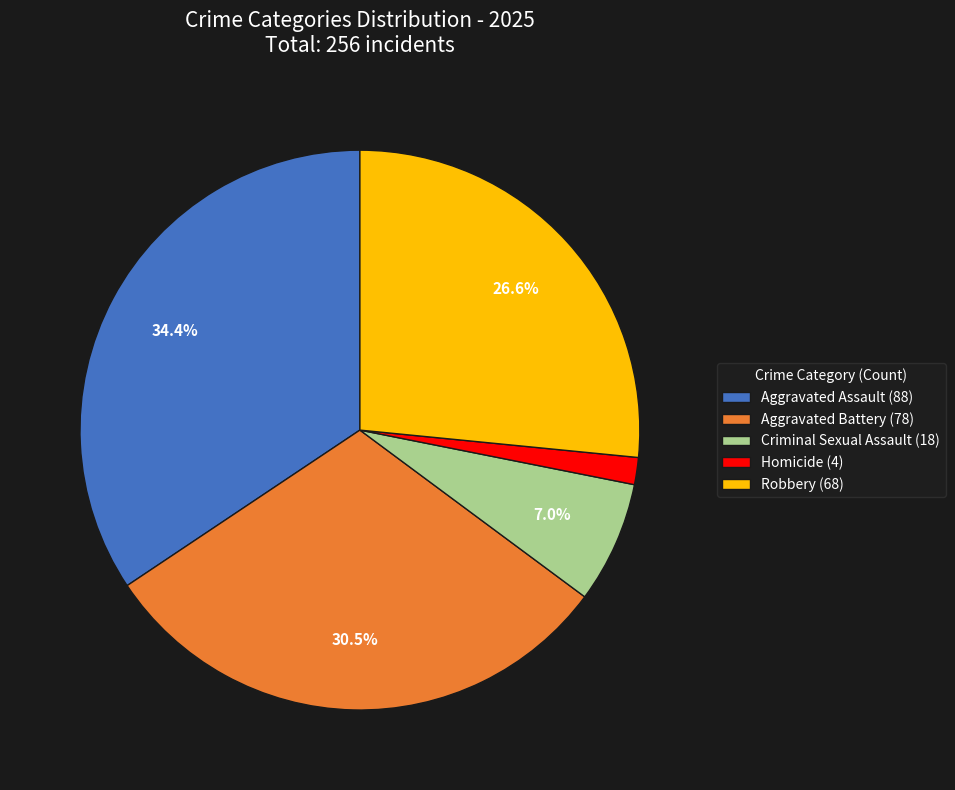

What is the ratio of the value at Aggravated Battery to the value at Aggravated Assault?

0.9